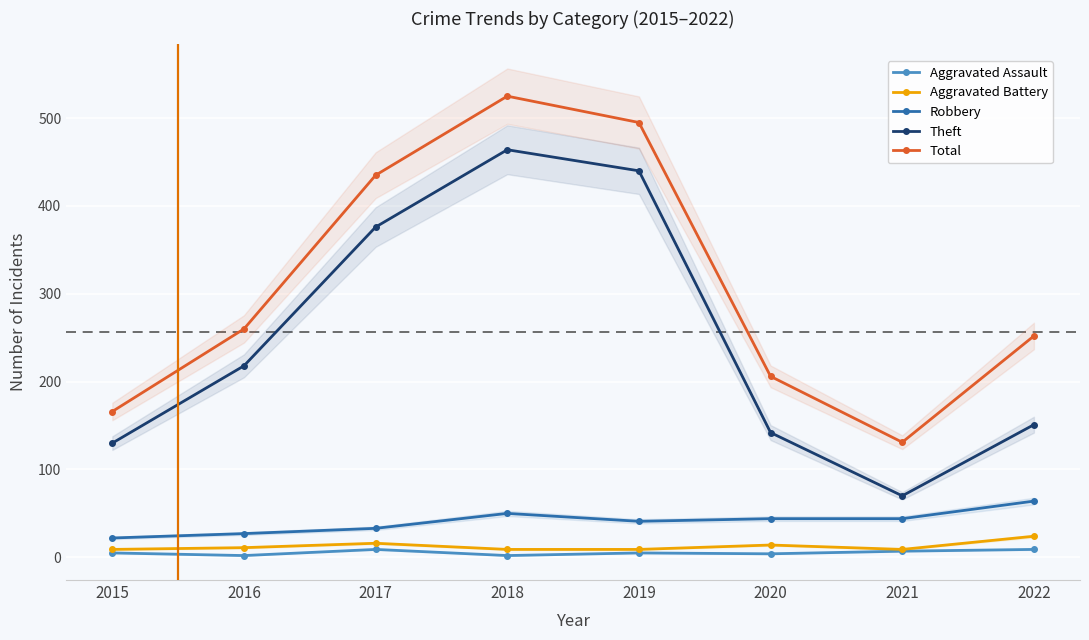

What is the sum of the Total values at 2018 and 2021?

656